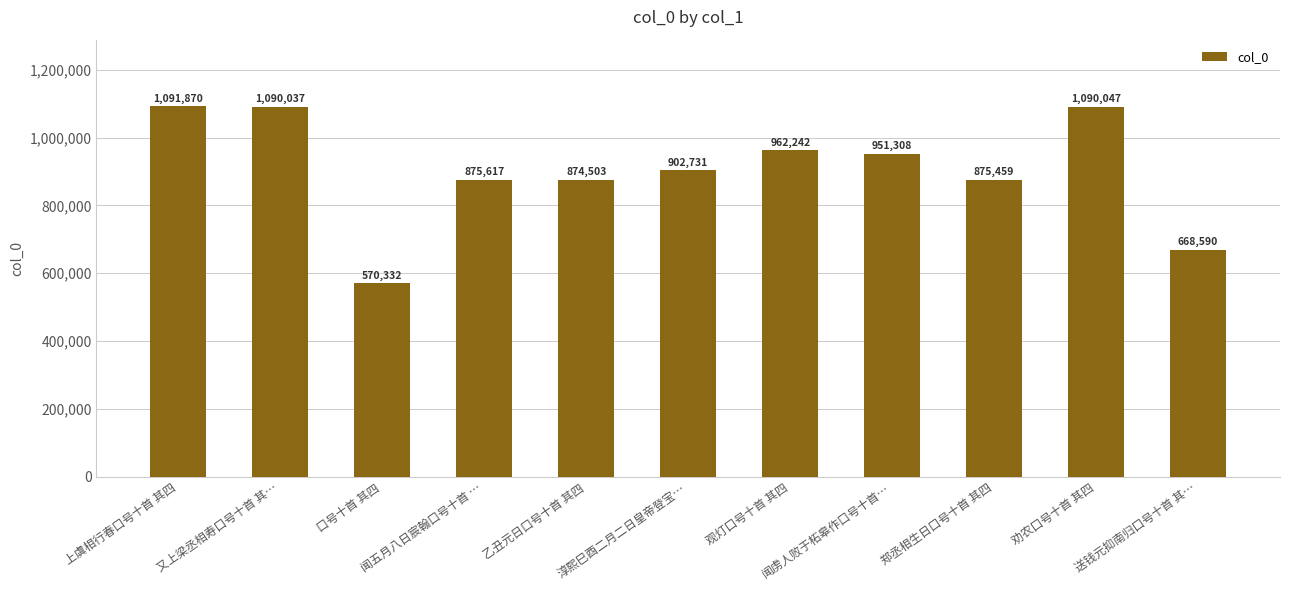

True or false: the data shows 962242 at 观灯口号十首 其四.

True